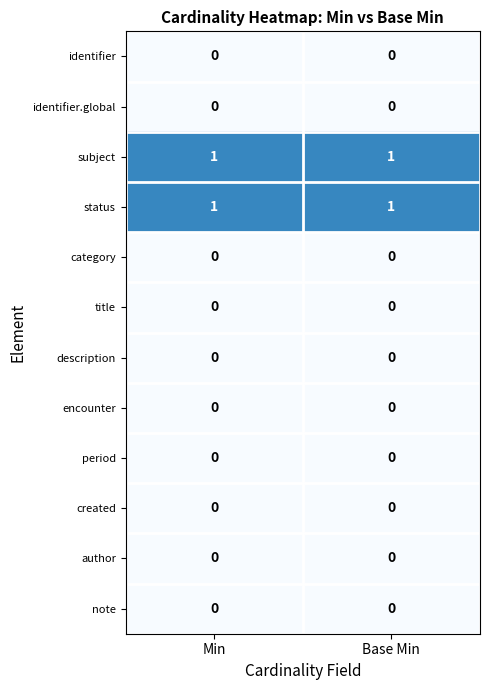

The value of status at Base Min is 1. True or false?

True